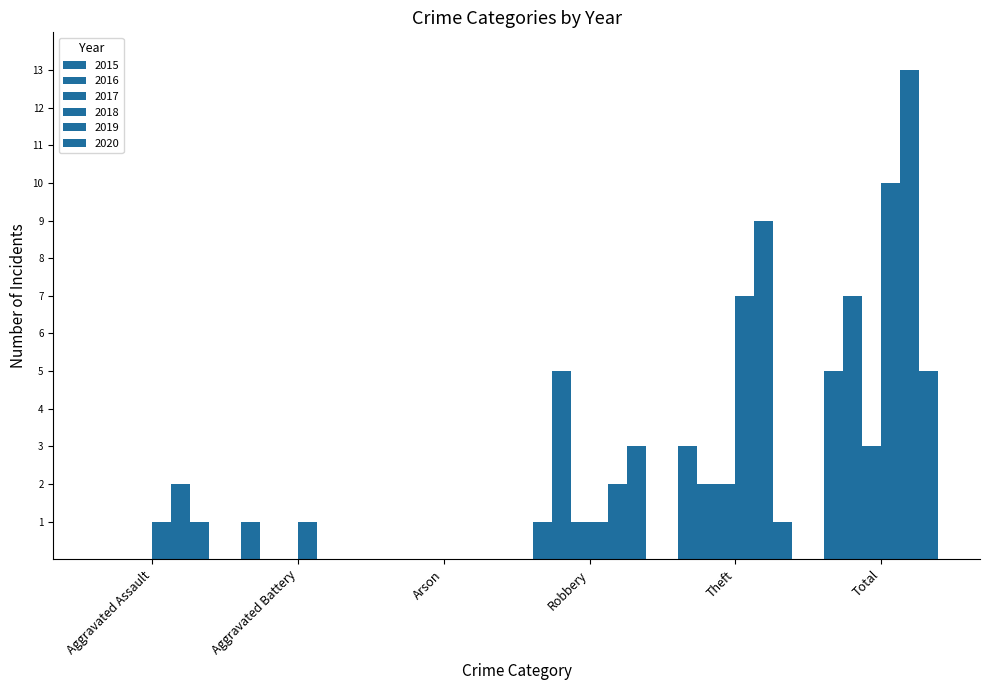

How many data points does each series have?

6